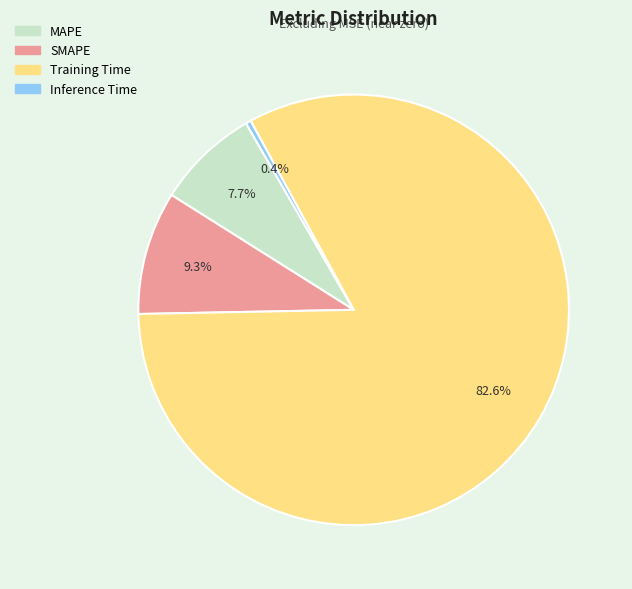

What is the smallest slice in the pie chart?

Inference Time